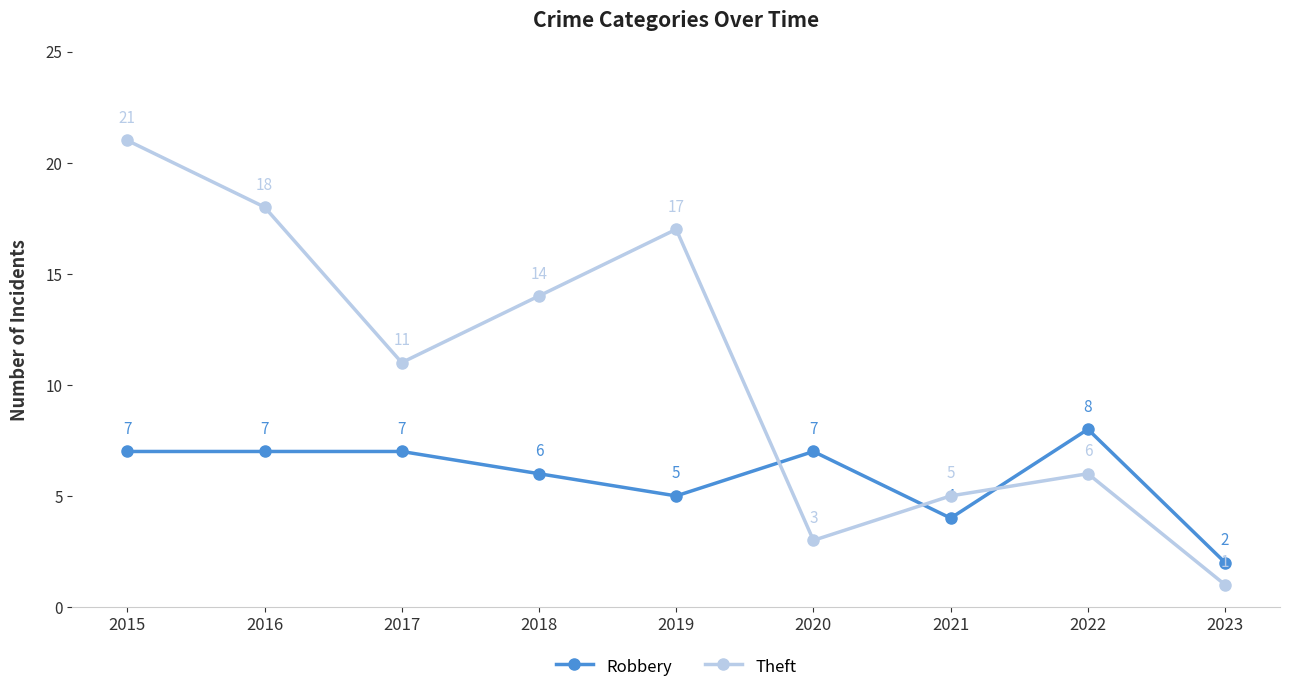

What is the difference between the Theft values at 2020 and 2018?

11